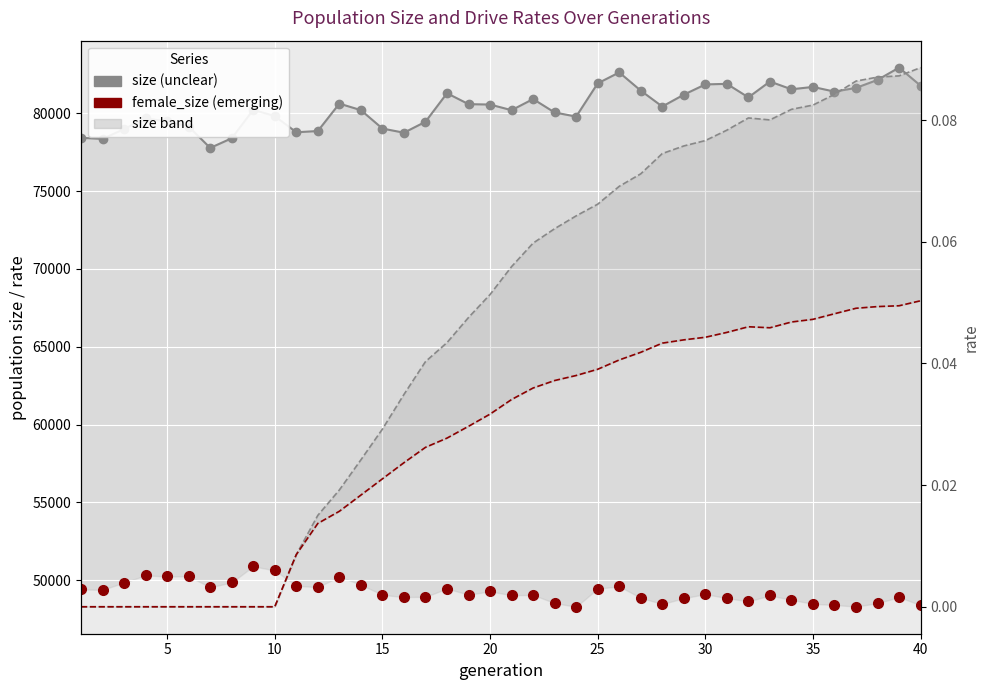

Count the number of data series in this chart.

4